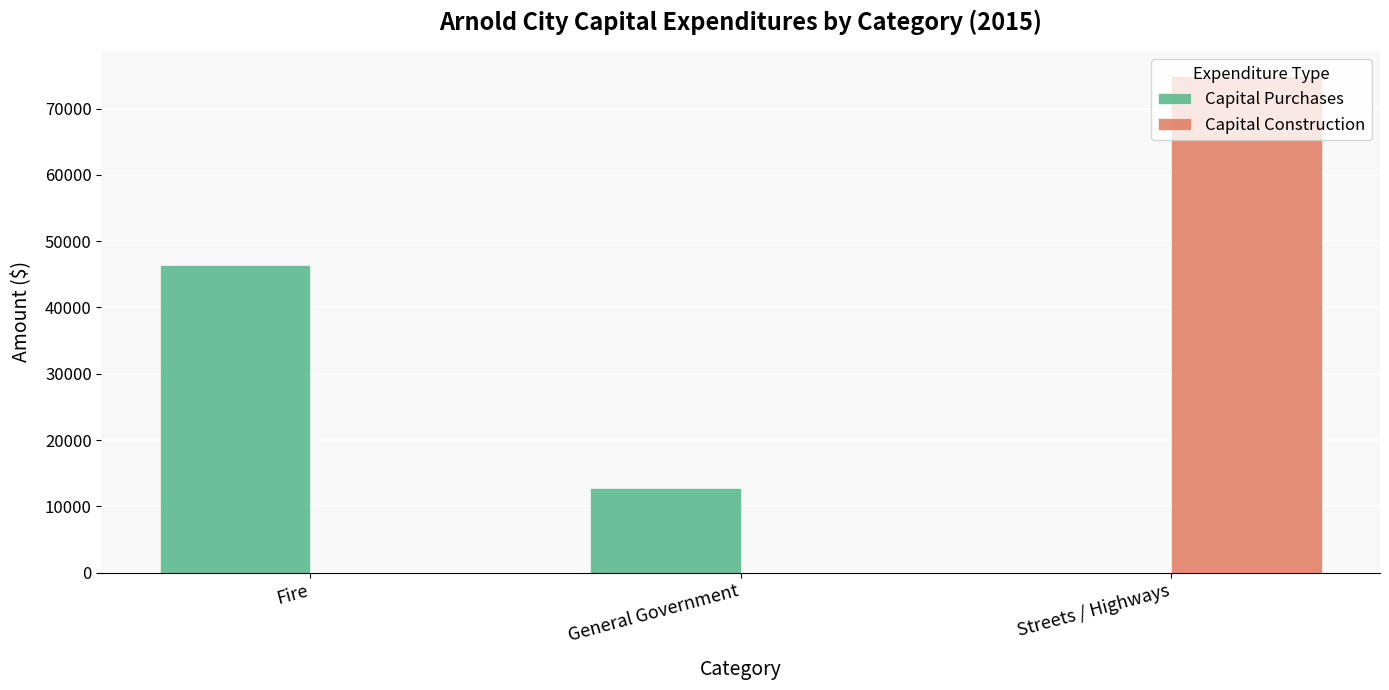

Between Fire and General Government, which series saw the biggest shift?

Capital Purchases